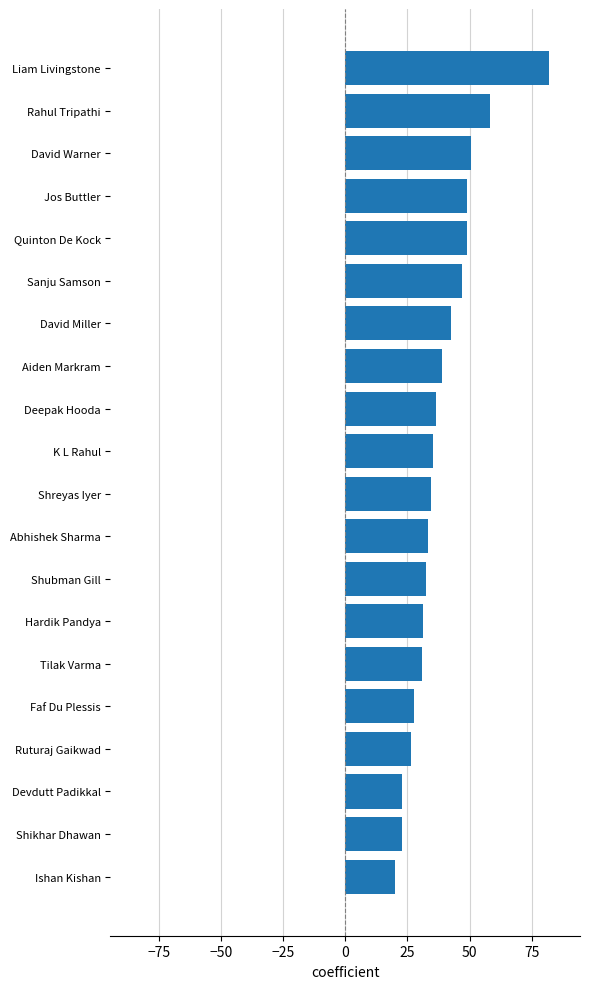

What is the greatest value displayed?

82.1